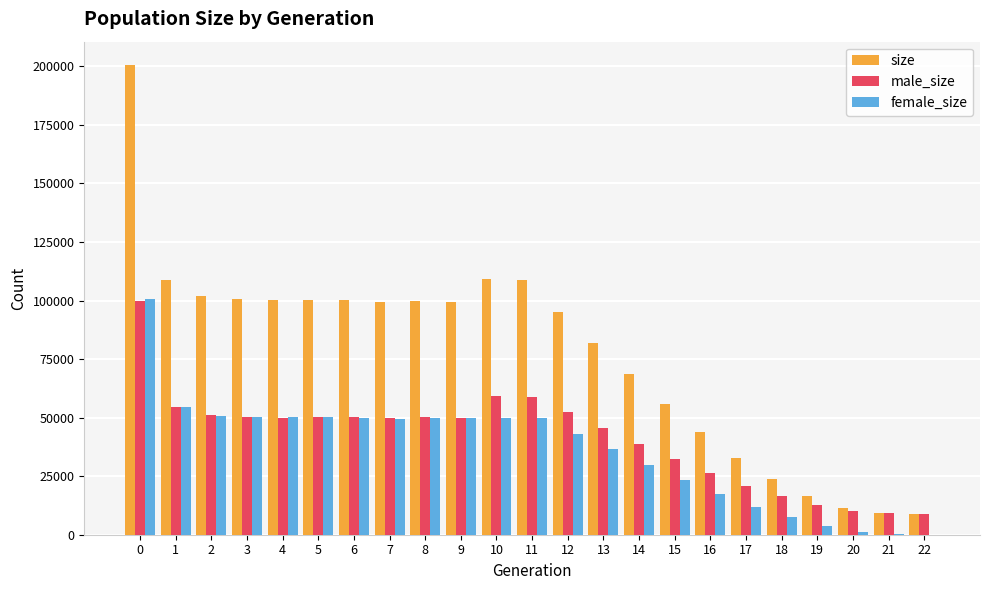

Count the number of categories in the chart.

23